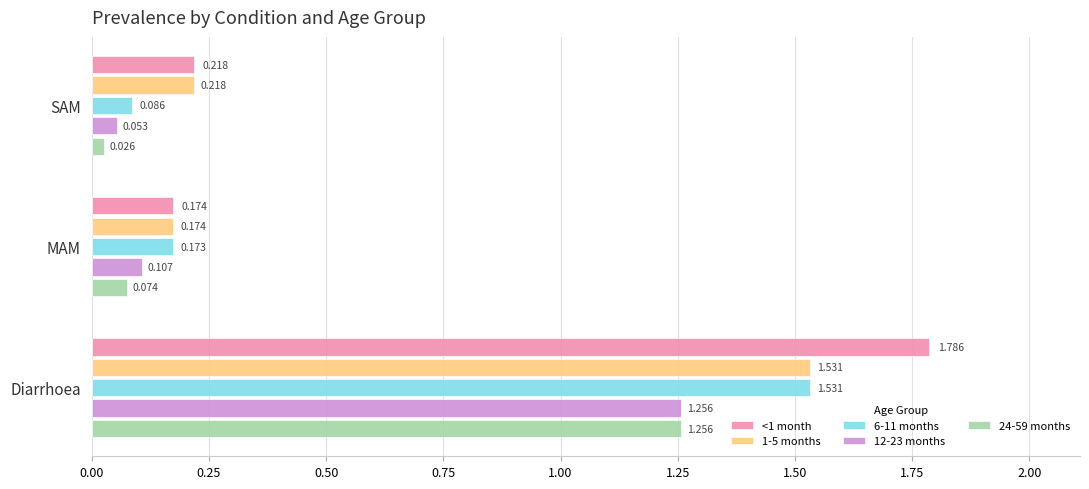

List the labels in order of 12-23 months value, largest first.

Diarrhoea, MAM, SAM